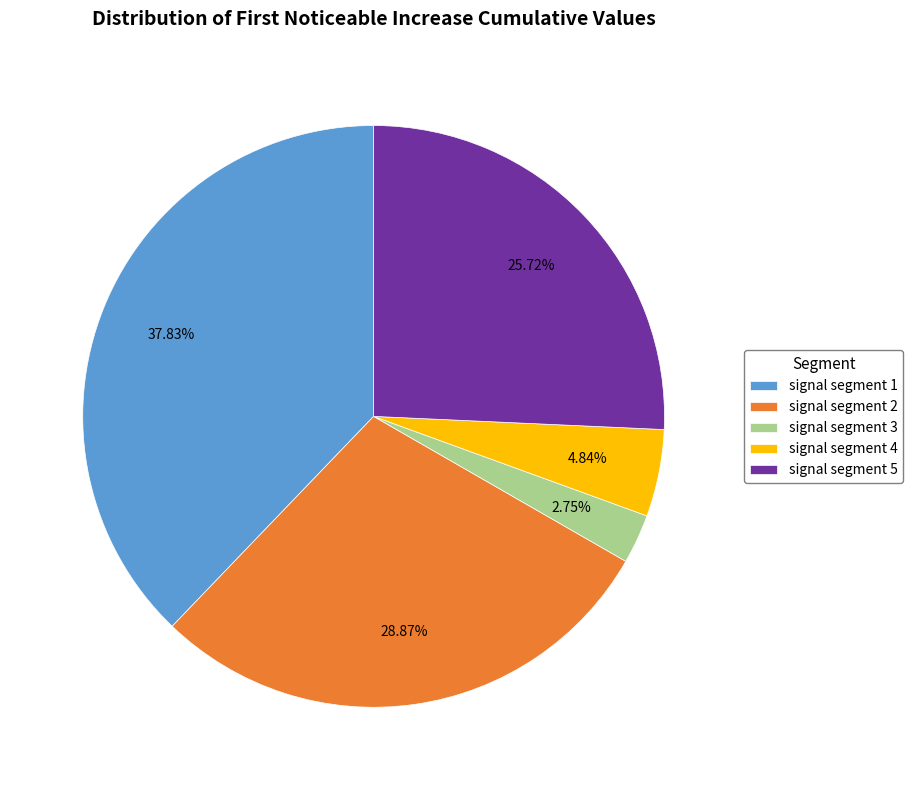

The signal segment 1 slice represents 38% of the pie. True or false?

True